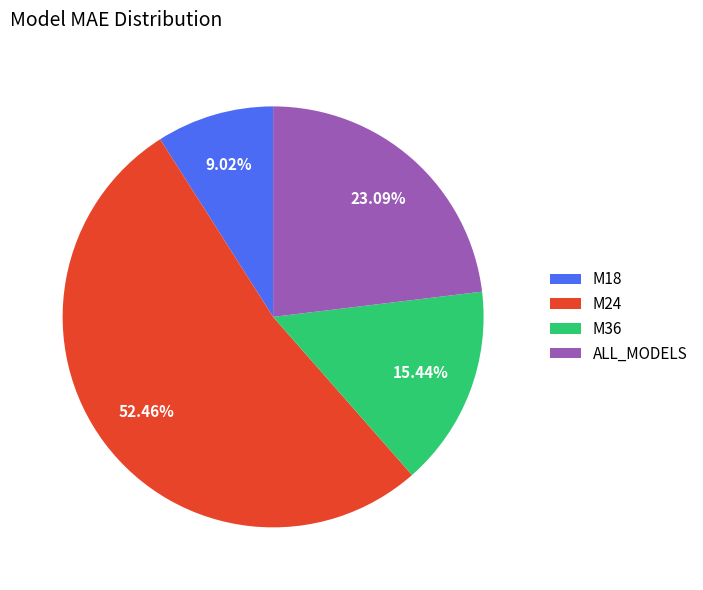

Is there any slice that represents more than half of the pie?

Yes